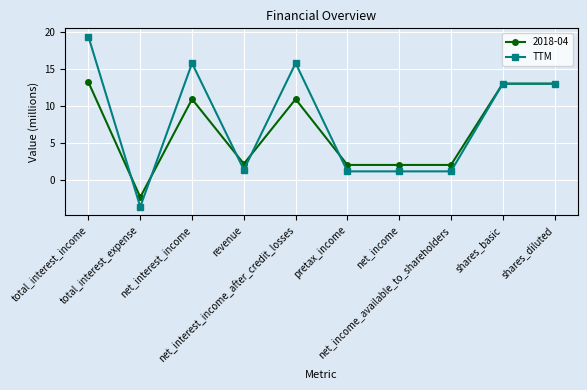

Rank the series by their maximum value, from highest to lowest.

TTM, 2018-04